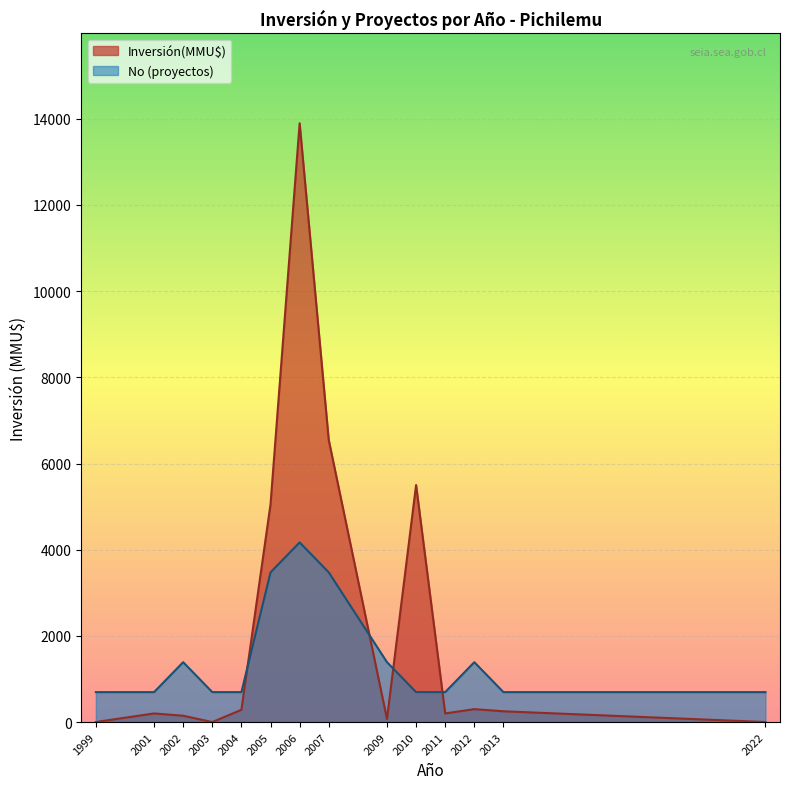

What is the maximum value shown in the chart?

13896.0